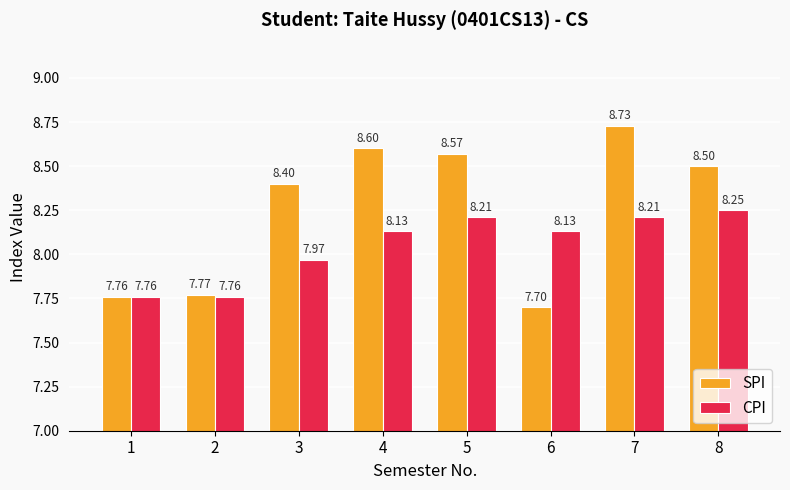

How many series are shown in this chart?

2